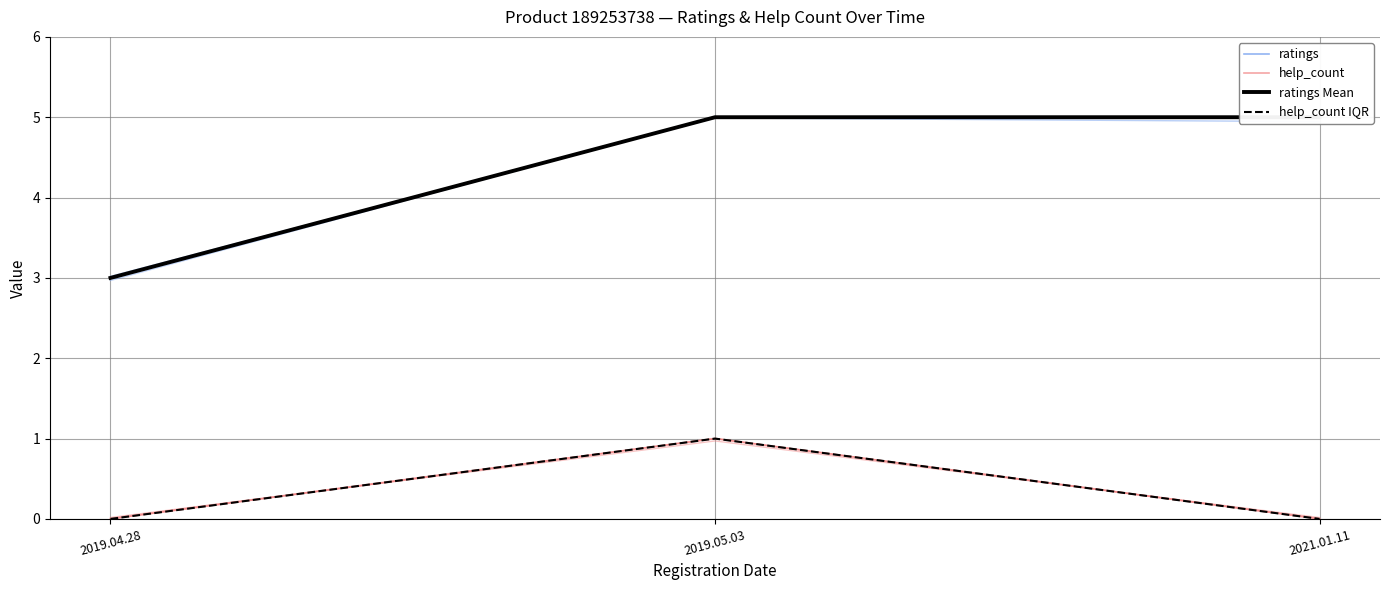

The value of ratings Mean at 2019.04.28 is 4. True or false?

False